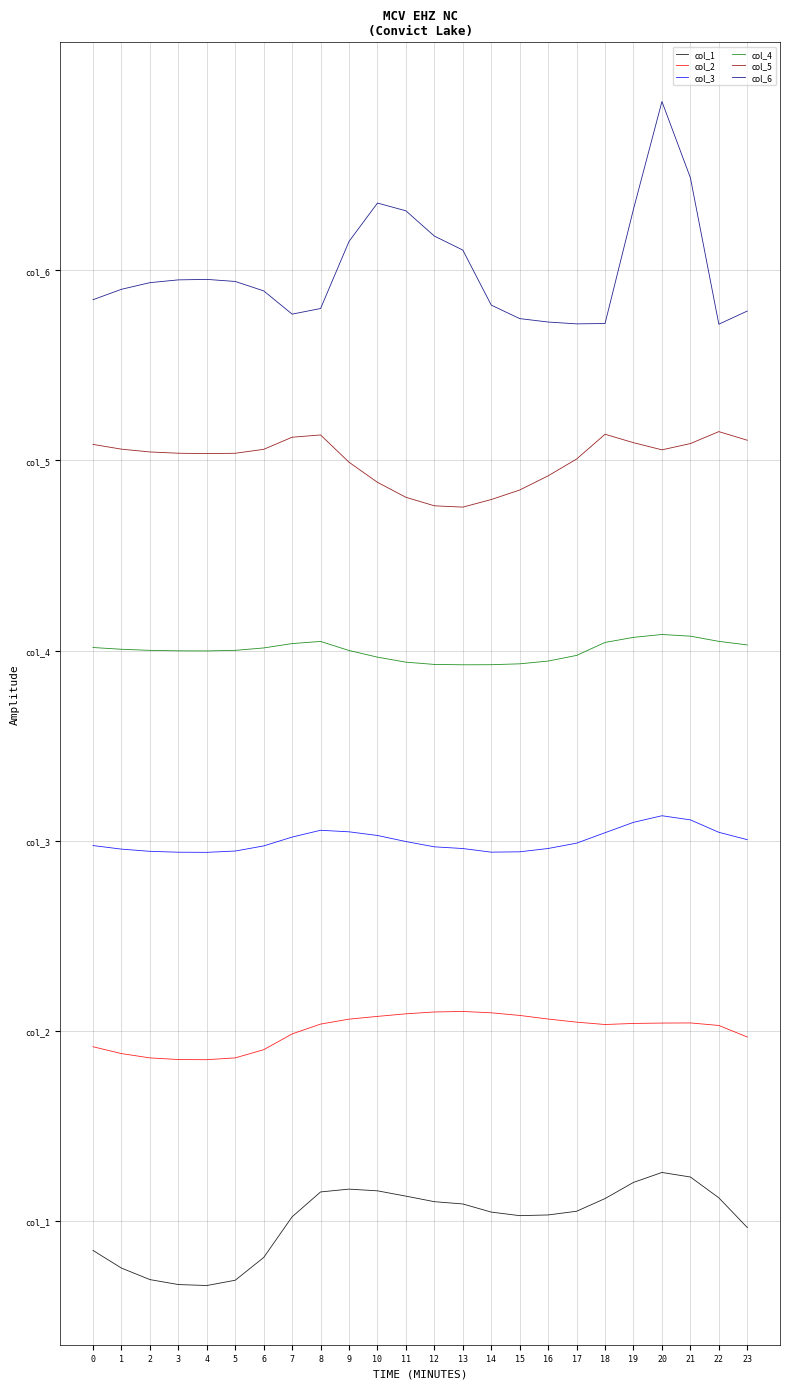

How many interior local peaks does the col_3 series have?

2